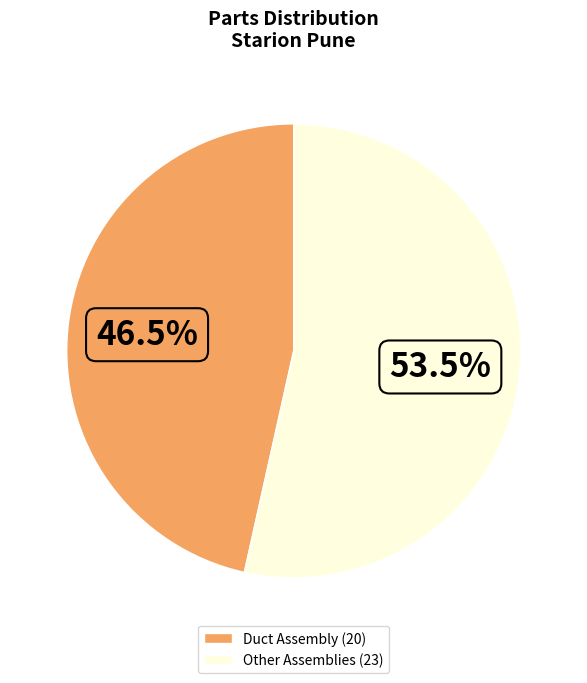

What is the ratio of the value at Duct Assembly (20) to the value at Other Assemblies (23)?

0.9